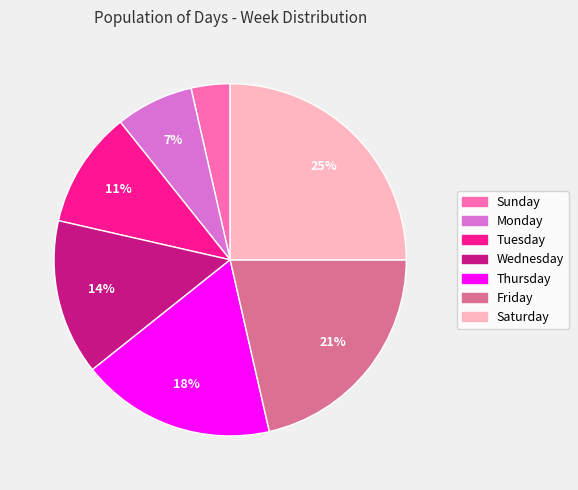

To the nearest percent, what portion does Tuesday represent?

11%